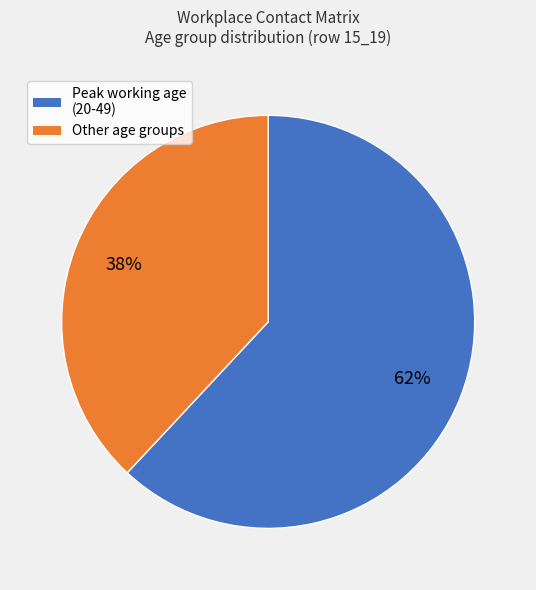

To the nearest percent, what is the difference between the largest and smallest slice percentages?

24%